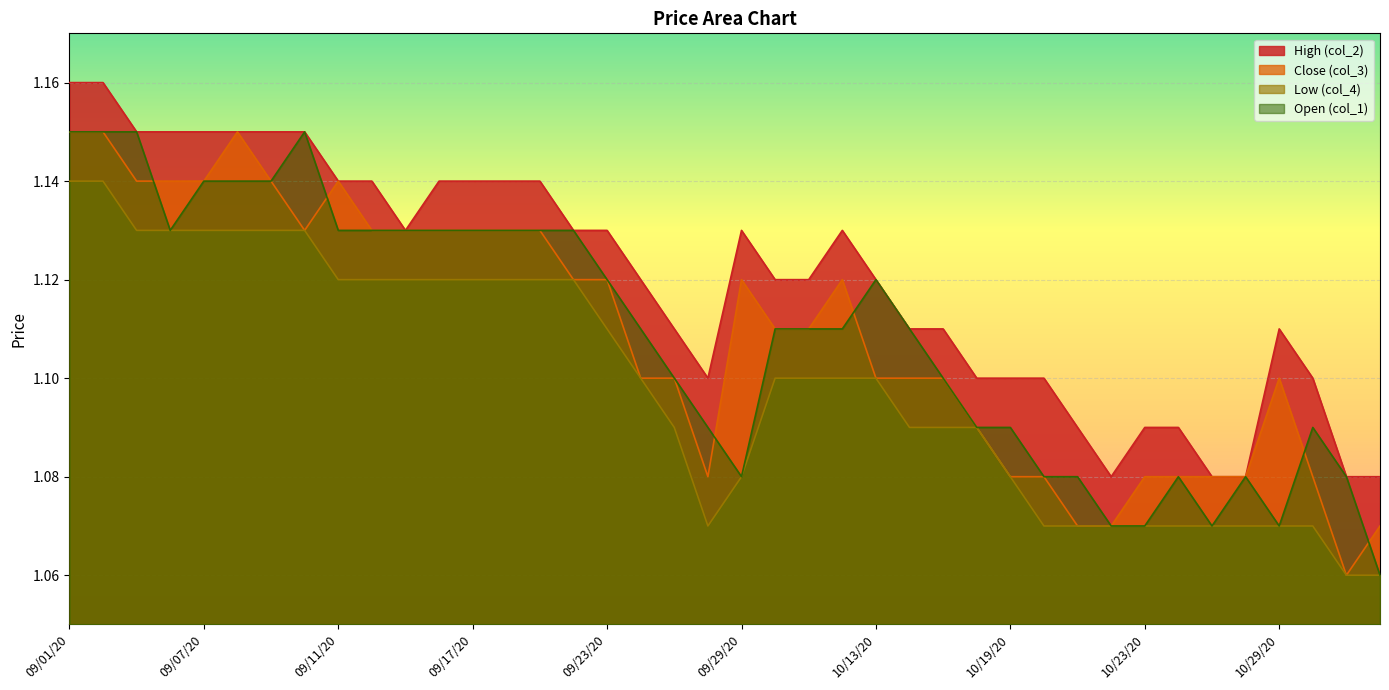

Which category has the lowest value in the col_3 series?

20201102